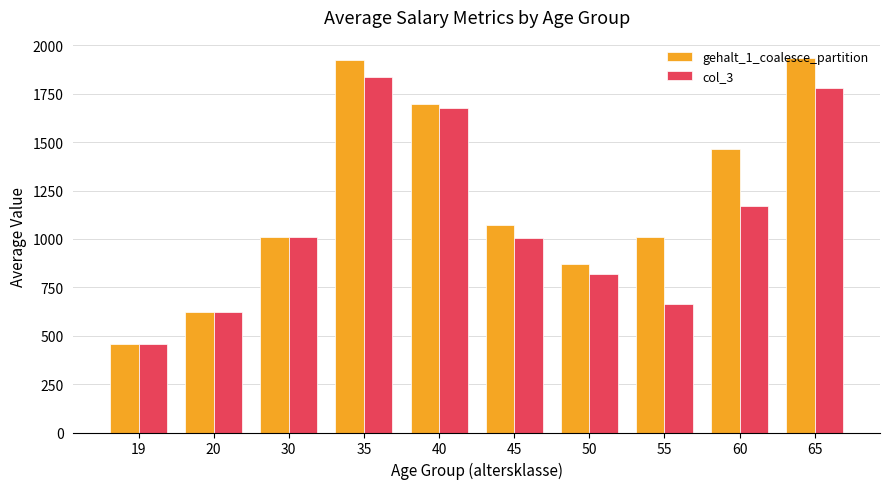

What is the difference between the maximum and second lowest values in the gehalt_1_coalesce_partition series?

1308.2